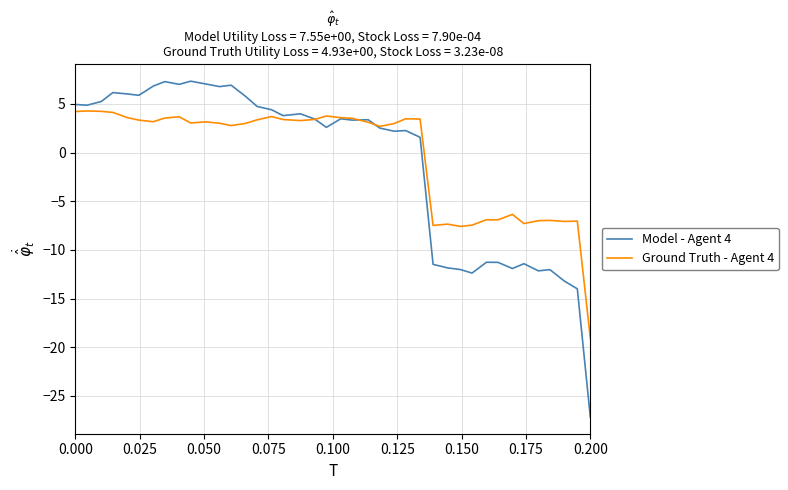

What is the difference between the second highest and minimum values in the Model - Agent 4 series?

34.5